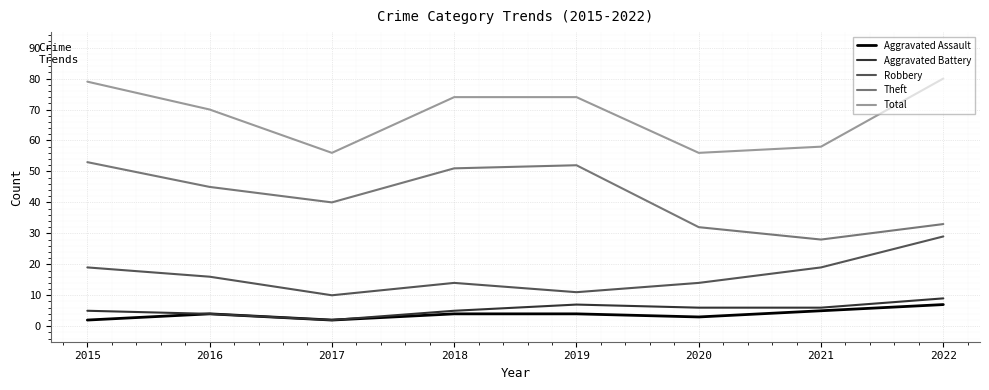

What is the total value across all series at 2016?

139